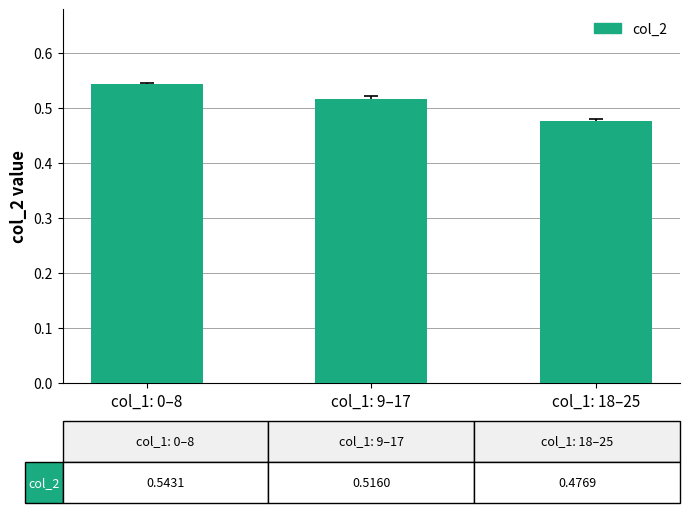

What is the sum of the values at col_1: 18–25 and col_1: 0–8?

1.0